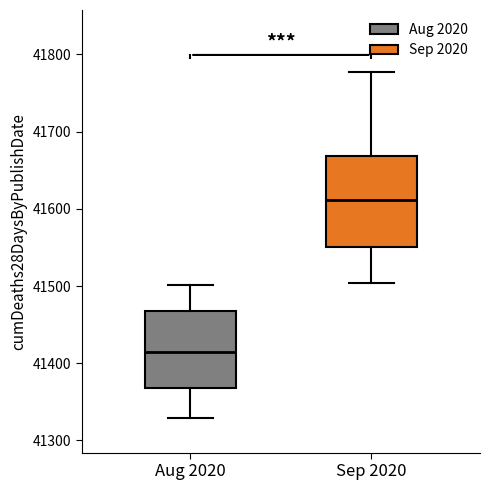

Reading left to right, transcribe this box plot: for each box, give where its median line is, the range the box spans, and where its two whiskers end, as read against the y-axis. The values are not printed on the chart, so give them approximately, as read against the axis.

Aug 2020: median 41410, box 41370 to 41470, whiskers 41330 to 41500
Sep 2020: median 41610, box 41550 to 41670, whiskers 41500 to 41780